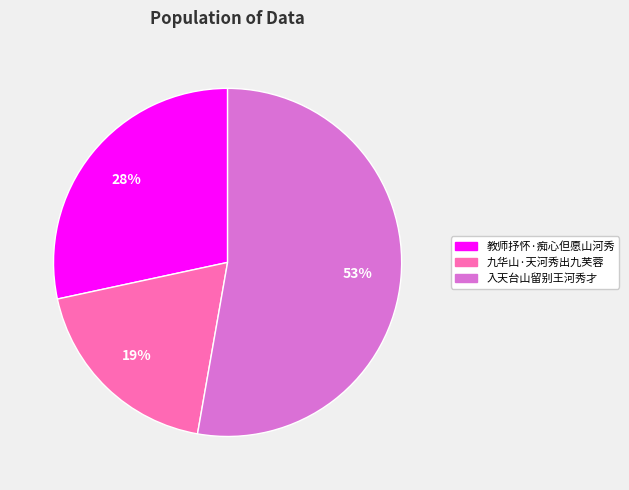

To the nearest percent, what is the combined percentage of 九华山·天河秀出九芙蓉 and 入天台山留别王河秀才?

72%